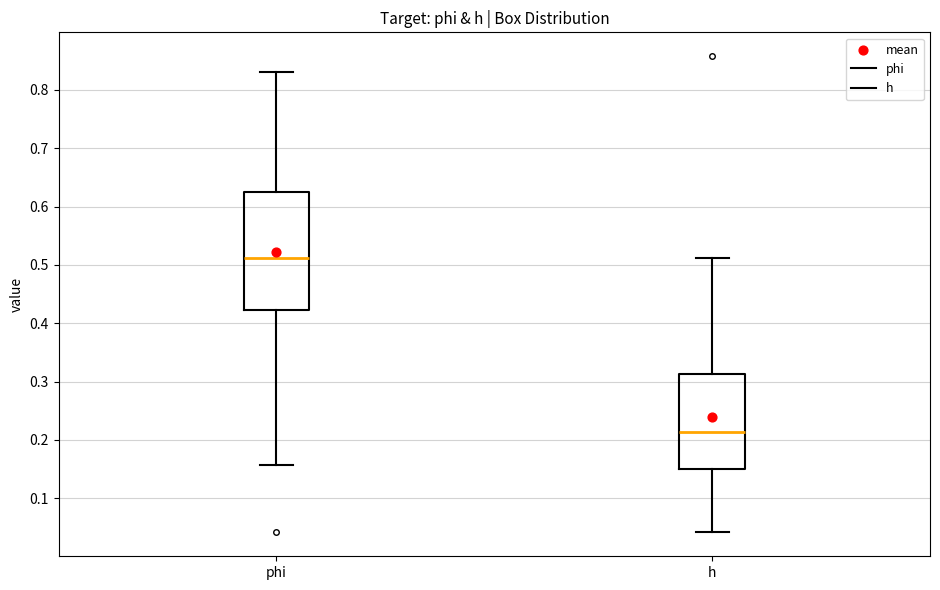

Reading left to right, transcribe this box plot: for each box, give where its median line is, the range the box spans, and where its two whiskers end, as read against the y-axis. The values are not printed on the chart, so give them approximately, as read against the axis.

phi: median 0.51, box 0.42 to 0.62, whiskers 0.16 to 0.83
h: median 0.21, box 0.15 to 0.31, whiskers 0.04 to 0.51